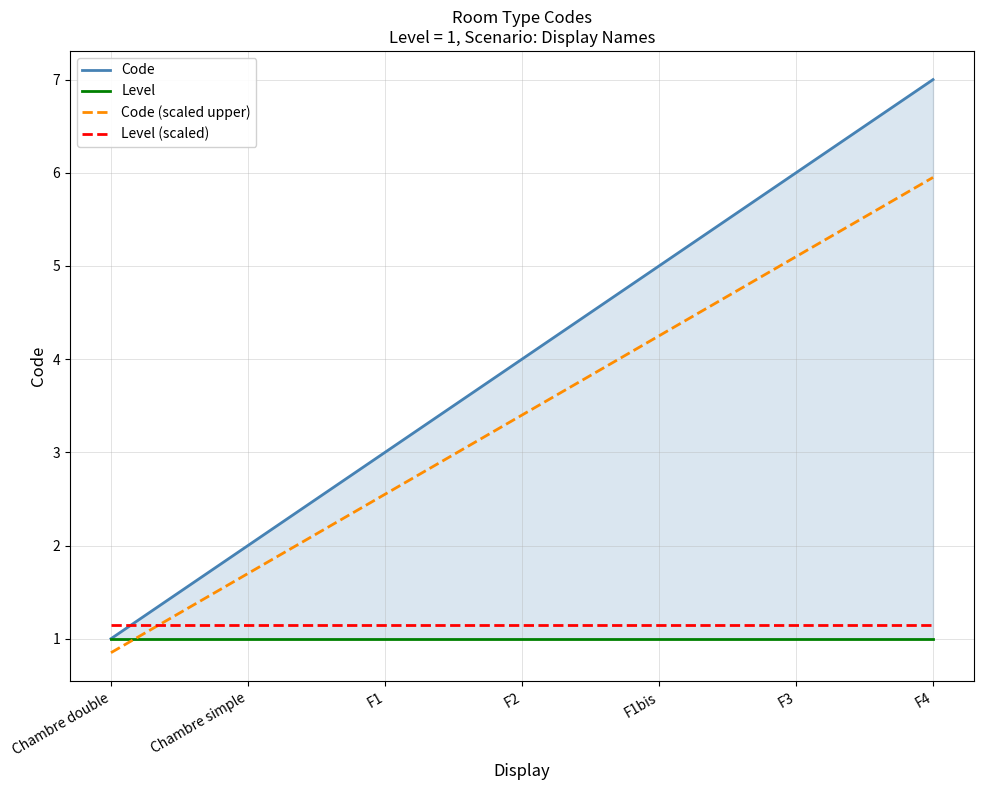

Reading right to left, extract all data points from this chart.

Code: 7.0	6.0	5.0	4.0	3.0	2.0	1.0
Level: 1.0	1.0	1.0	1.0	1.0	1.0	1.0
Code (scaled upper): 6.0	5.1	4.2	3.4	2.5	1.7	0.8
Level (scaled): 1.1	1.1	1.1	1.1	1.1	1.1	1.1